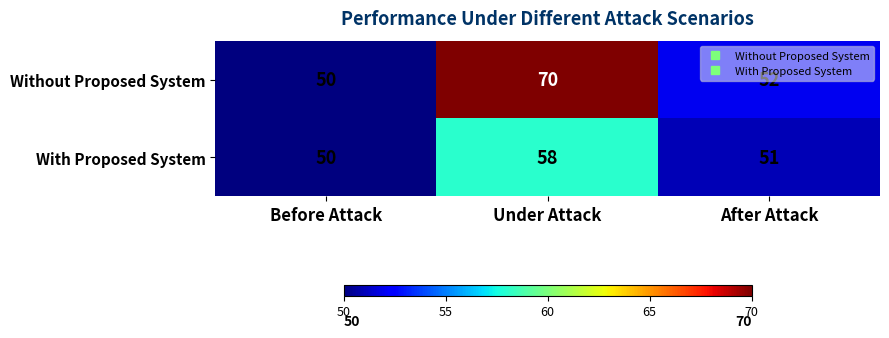

What is the sum of all With Proposed System values?

159